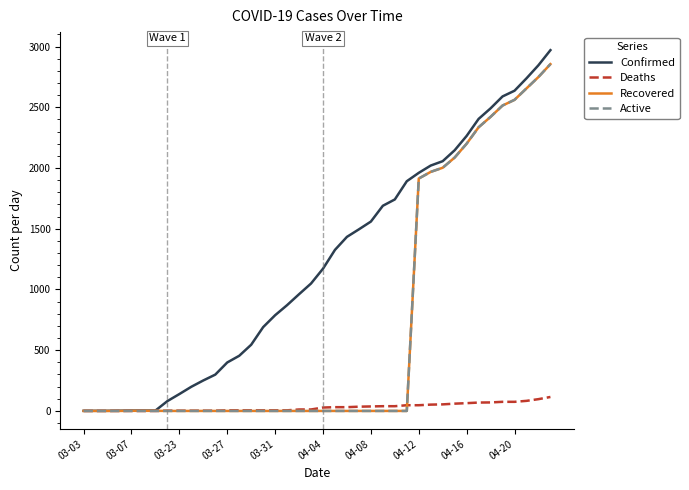

How many series are shown in this chart?

4